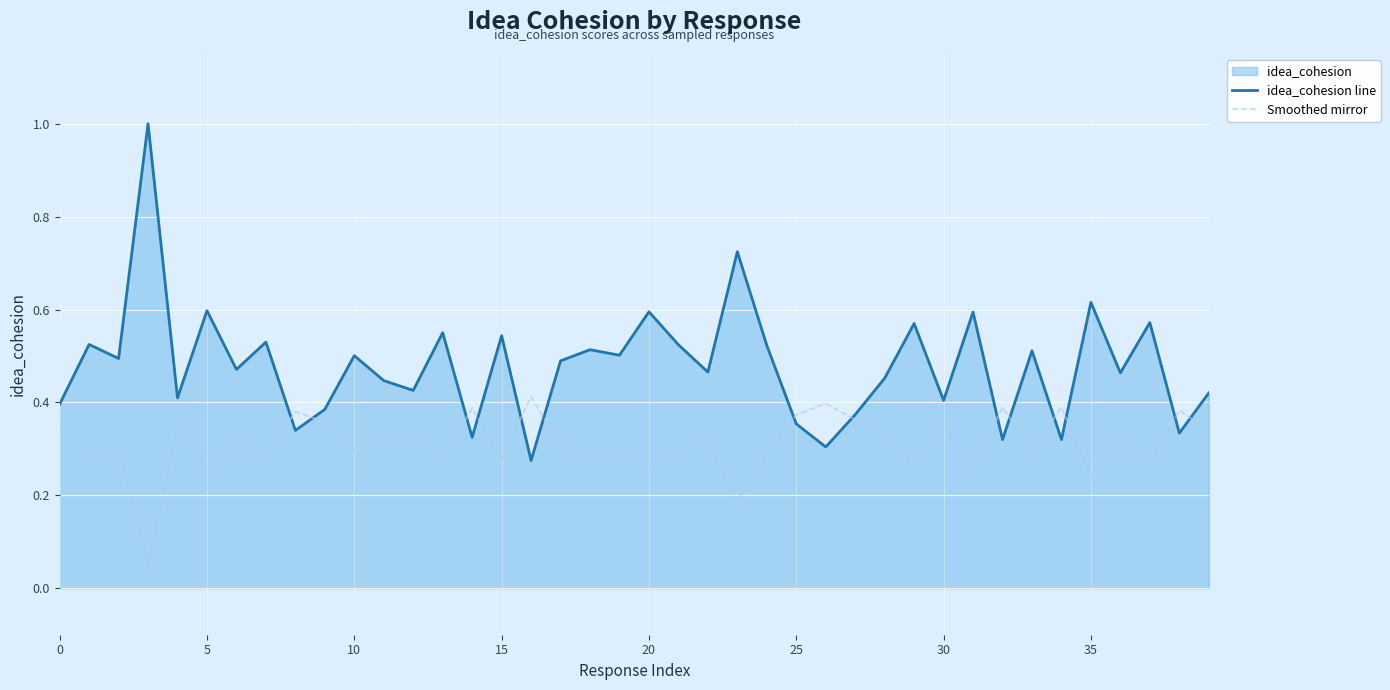

What is the label of the 33rd point from the left?

32